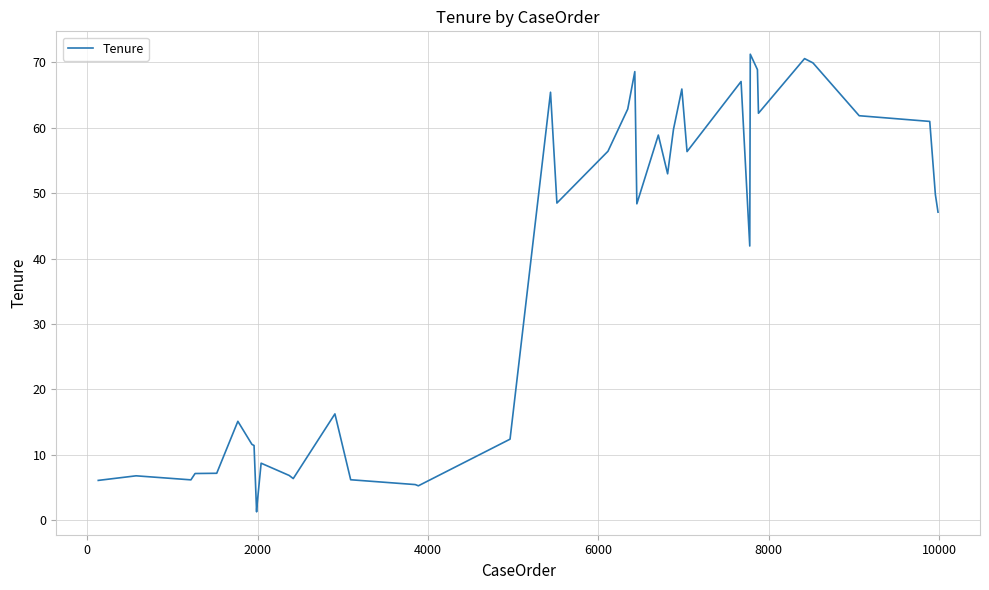

What is the difference between the maximum and minimum values?

70.0